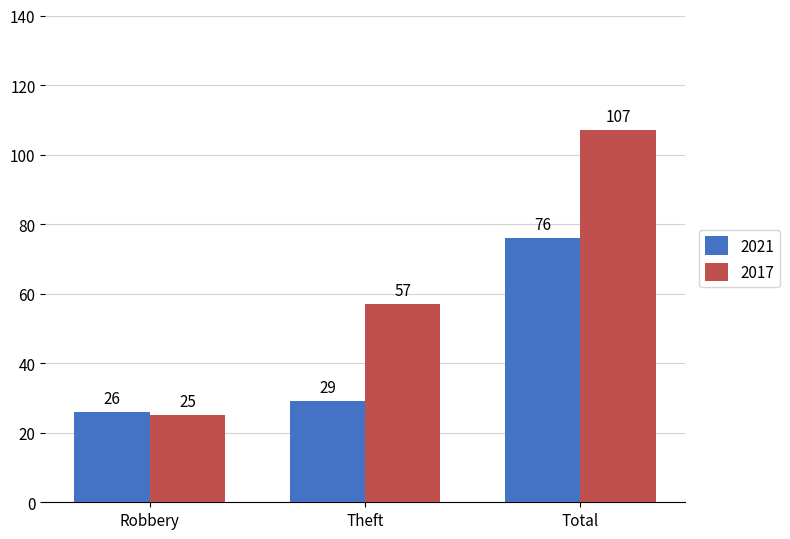

What value does the 2017 series have at Total?

107